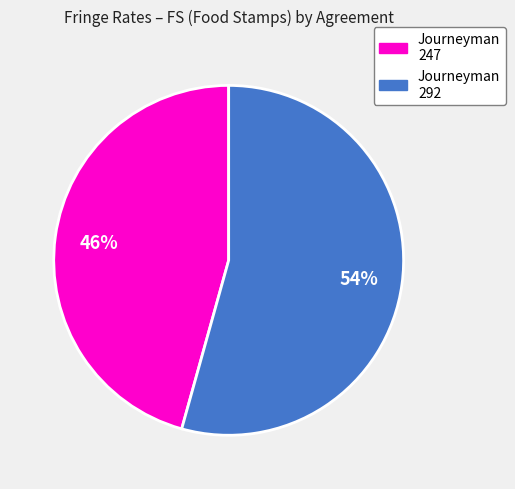

Is there a majority slice in this chart?

Yes